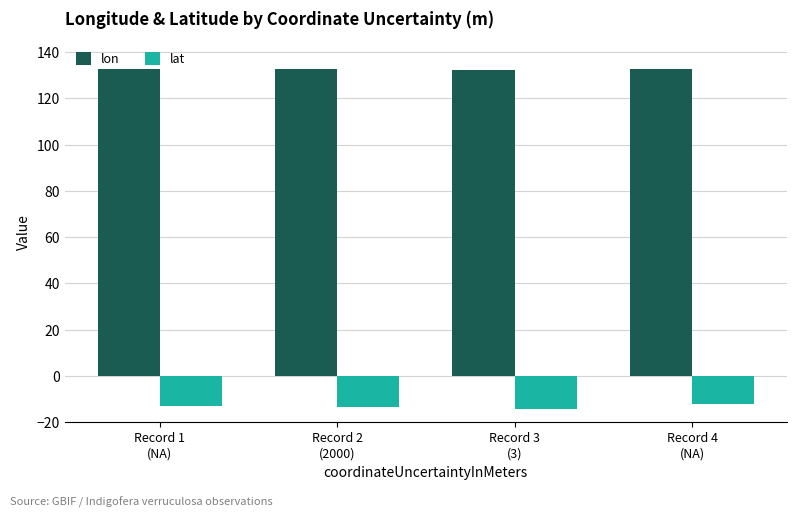

What is the label of the 3rd bar from the left?

Record 3
(3)